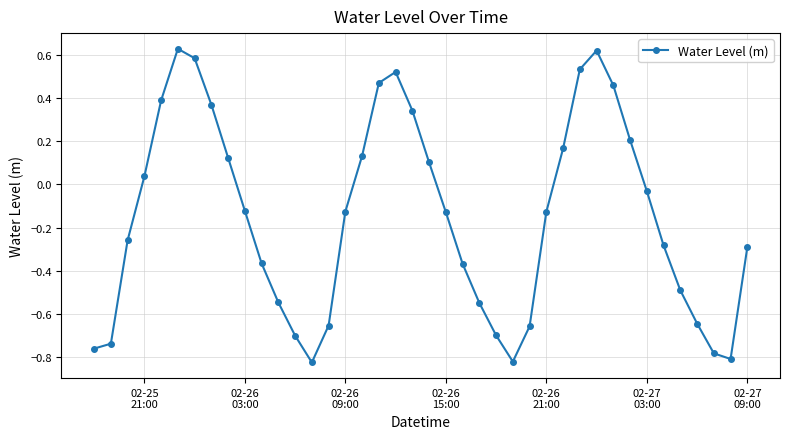

How many interior local peaks (higher than both neighbors) does the data have?

3